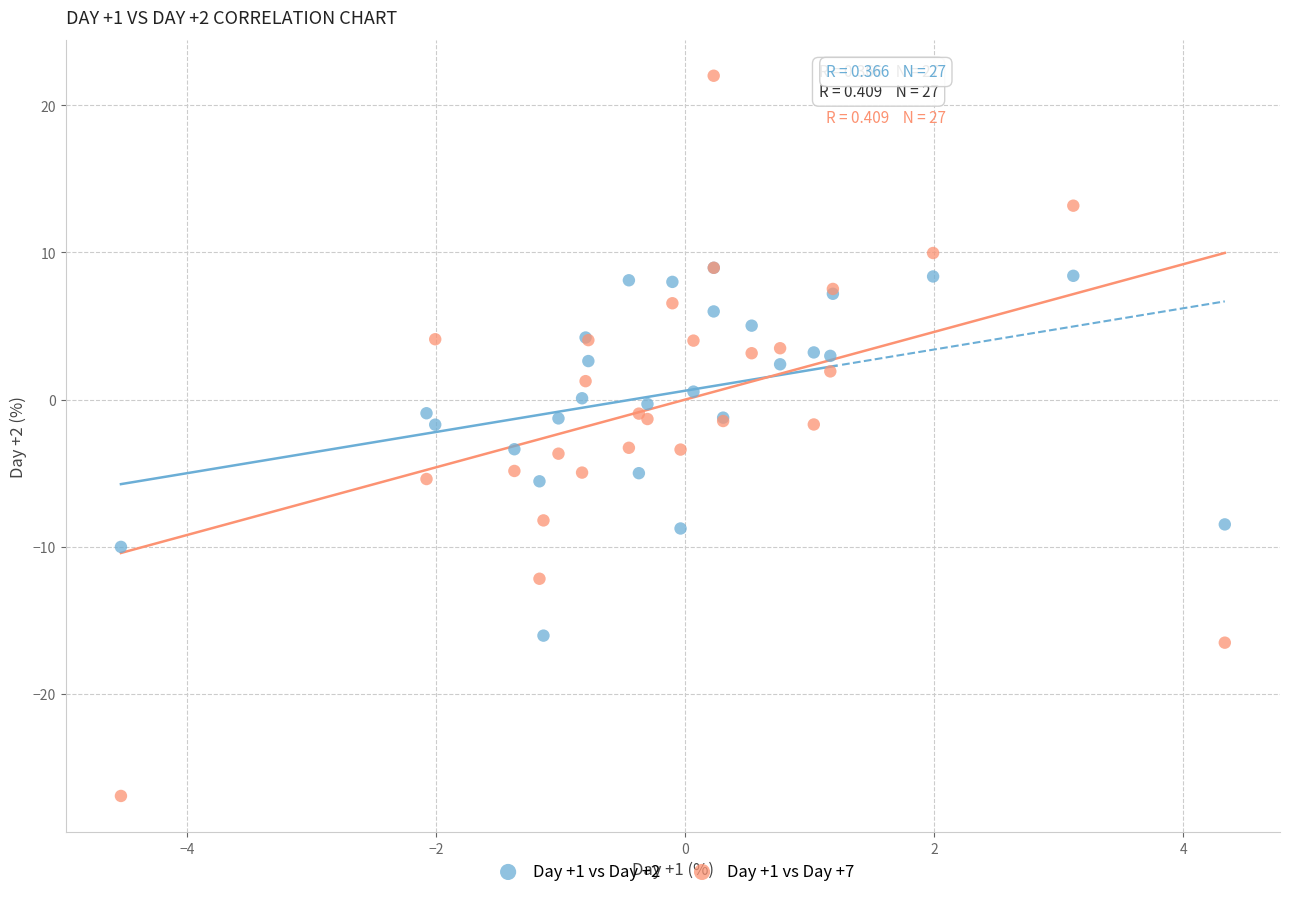

Which series reaches the minimum Y coordinate?

Day +1 vs Day +7